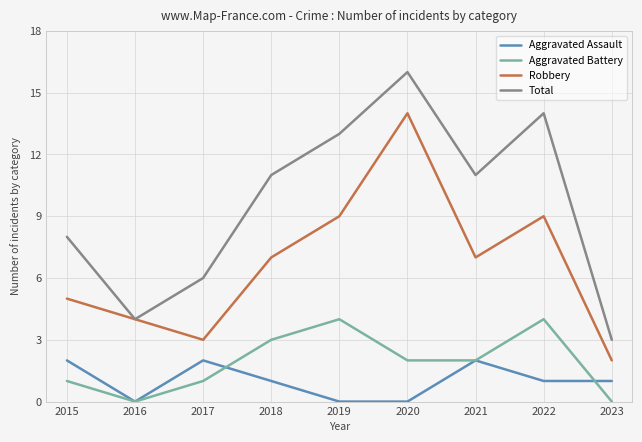

Rank the series at 2019 from lowest to highest value.

Aggravated Assault, Aggravated Battery, Robbery, Total